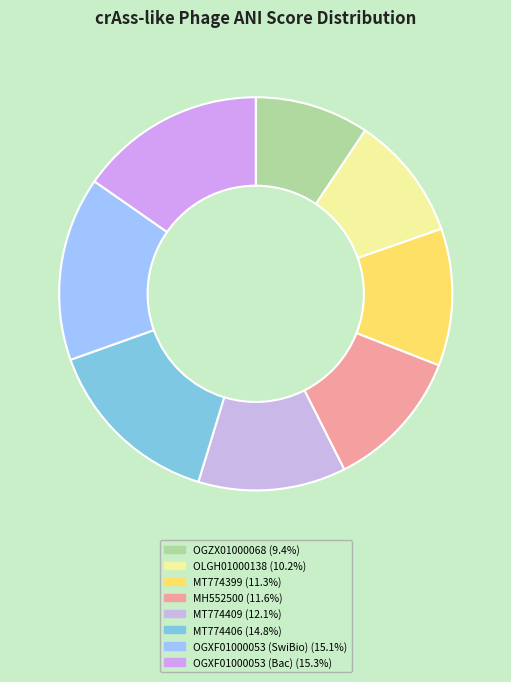

True or false: MT774409 accounts for 12% of the total.

True